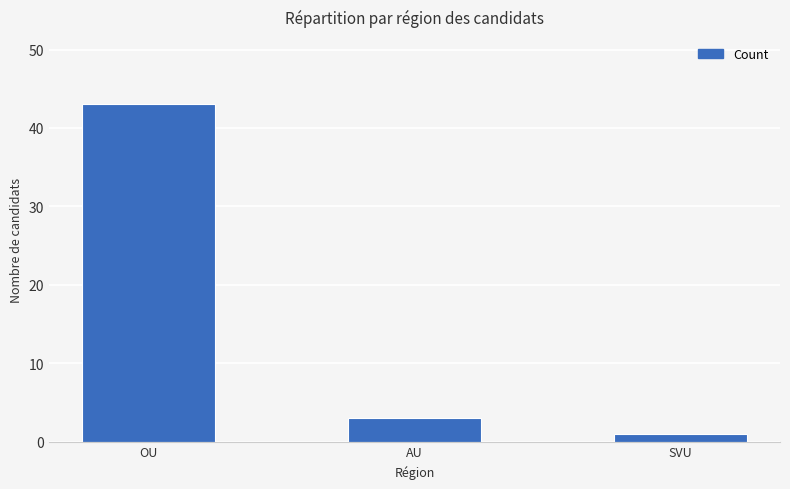

What position from the left is AU?

2